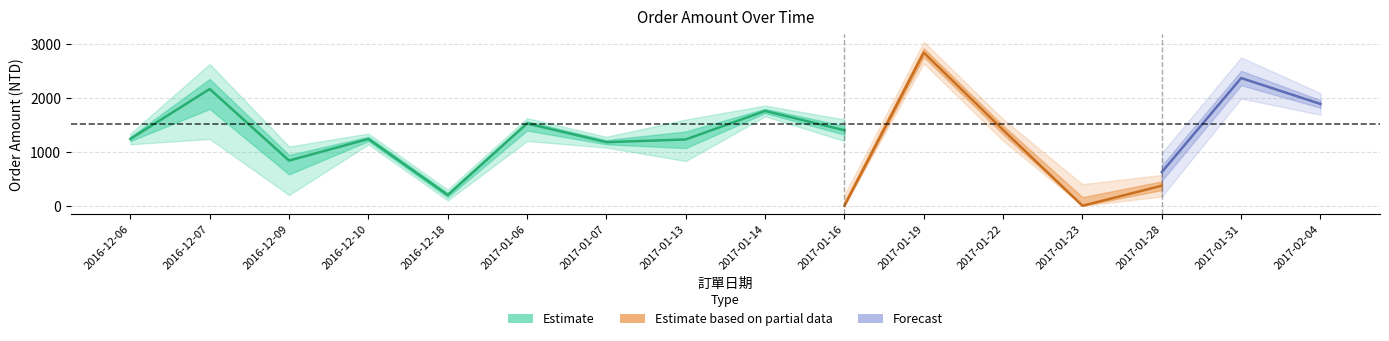

Does the chart have visible grid lines?

Yes